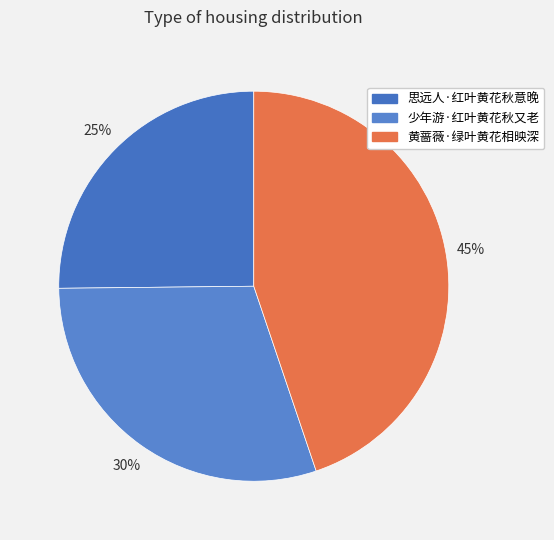

Is it true that 少年游·红叶黄花秋又老 is 30% of the pie?

True